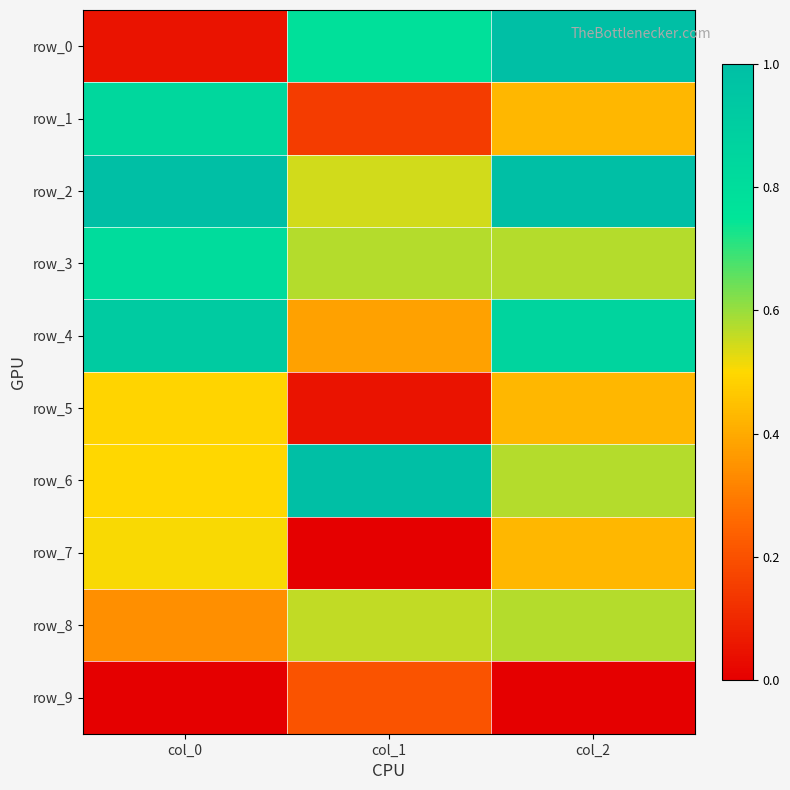

Reading left to right, what are all the values shown in this chart?

row_0: col_0=0.1	col_1=0.8	col_2=1.0
row_1: col_0=0.8	col_1=0.2	col_2=0.4
row_2: col_0=1.0	col_1=0.5	col_2=1.0
row_3: col_0=0.8	col_1=0.6	col_2=0.6
row_4: col_0=0.9	col_1=0.4	col_2=0.9
row_5: col_0=0.5	col_1=0.0	col_2=0.4
row_6: col_0=0.5	col_1=1.0	col_2=0.6
row_7: col_0=0.5	col_1=0.0	col_2=0.4
row_8: col_0=0.3	col_1=0.6	col_2=0.6
row_9: col_0=0.0	col_1=0.2	col_2=0.0